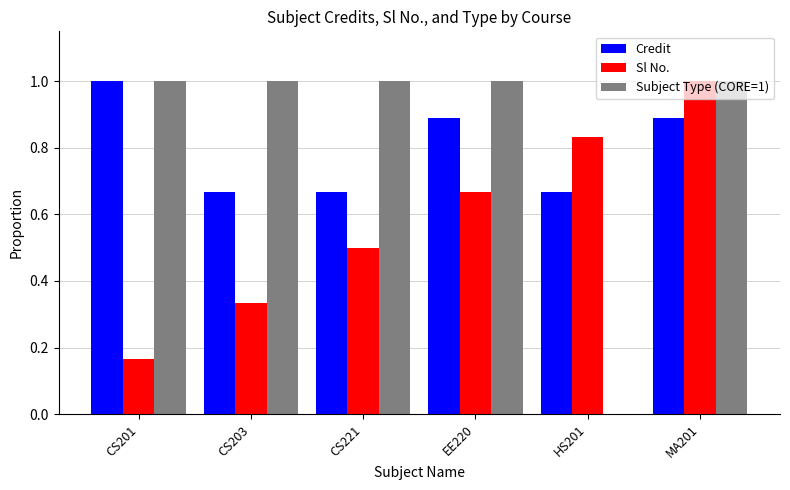

Between CS201 and MA201, which series saw the biggest shift?

Sl No.